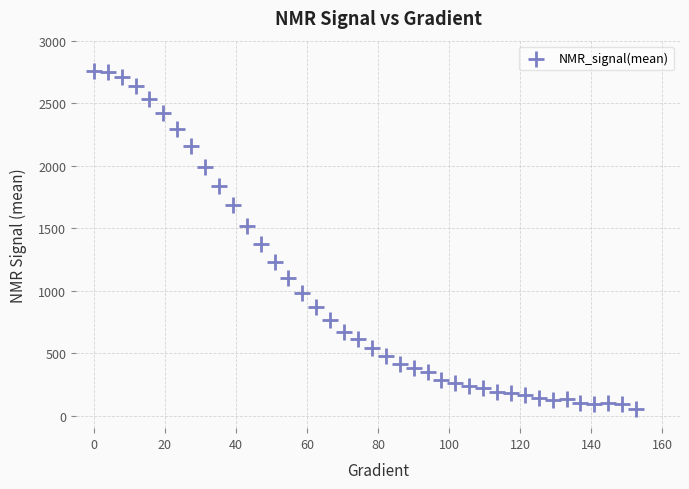

What is the range of Y values (max minus min)?

2699.3